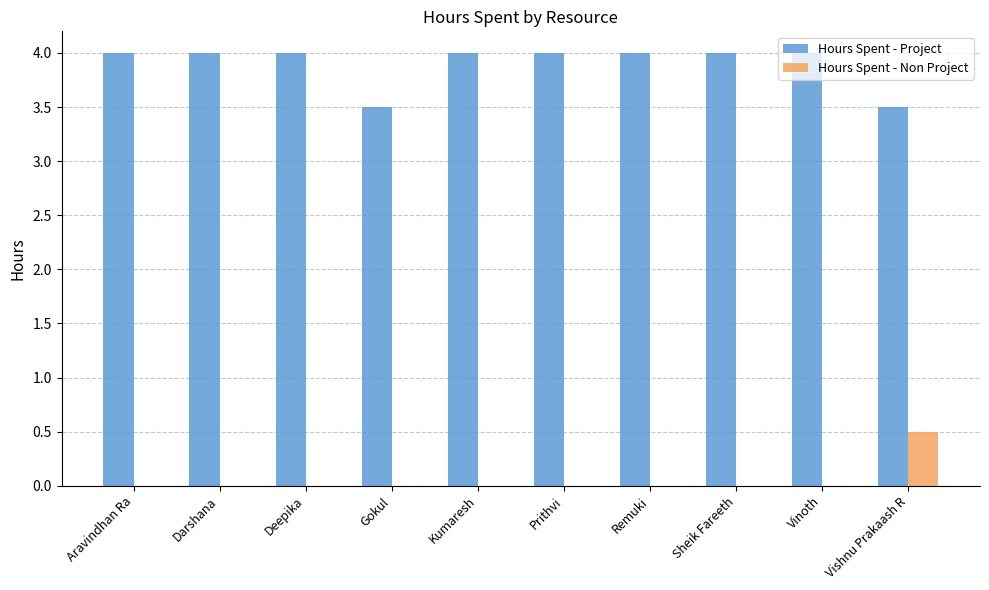

What is the maximum value for Hours Spent - Non Project?

0.5